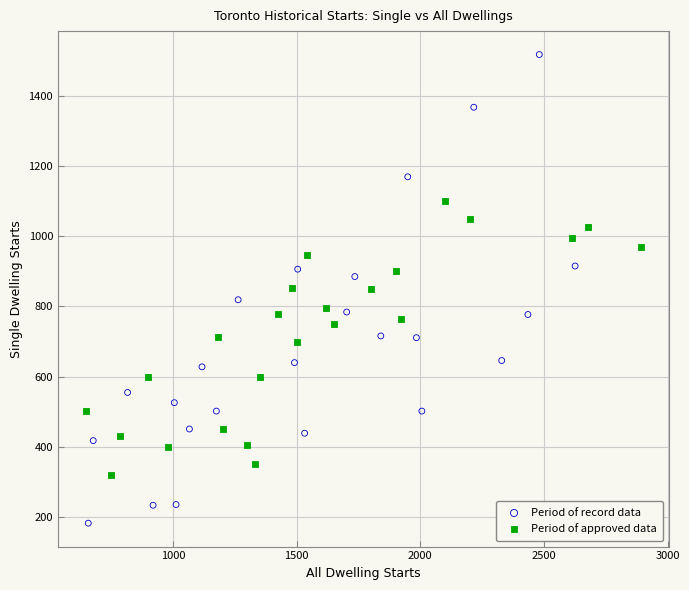

Which series has the largest Y range (max minus min)?

Period of record data